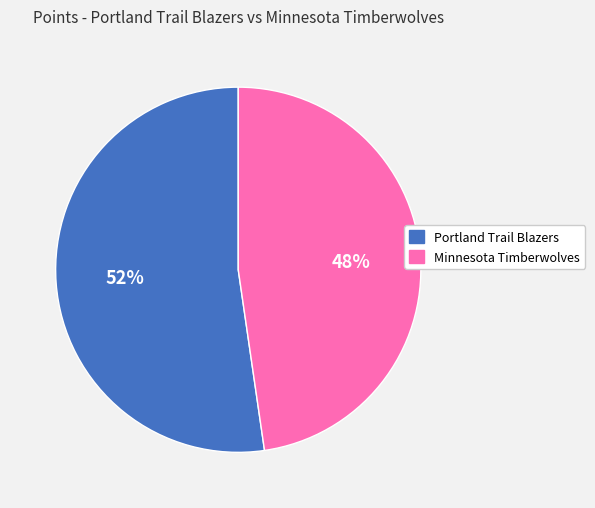

What is the ratio of the value at Portland Trail Blazers to the value at Minnesota Timberwolves?

1.1